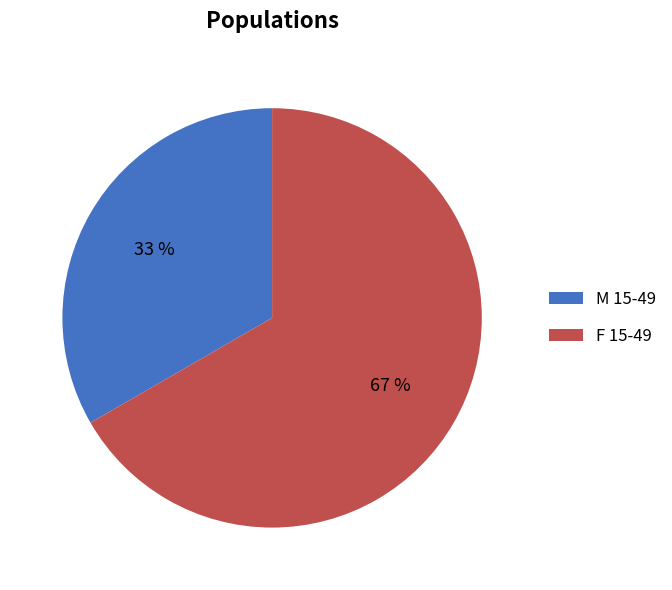

Is it true that M 15-49 is 38% of the pie?

False